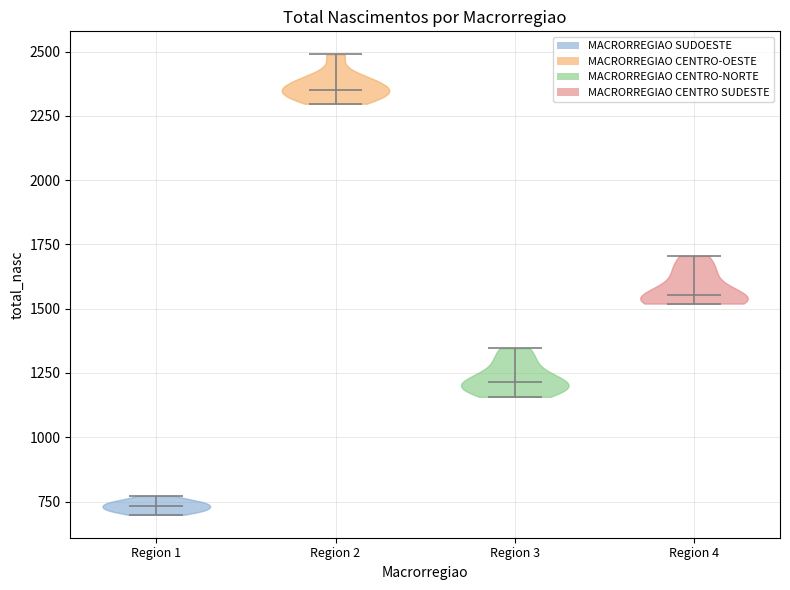

Reading left to right, read every violin against the y-axis: where its median line is, and the lowest and highest points it reaches. The values are not printed on the chart, so give them approximately, as read against the axis.

Region 1: median line 750, lowest point 700, highest point 750
Region 2: median line 2350, lowest point 2300, highest point 2500
Region 3: median line 1200, lowest point 1150, highest point 1350
Region 4: median line 1550, lowest point 1500, highest point 1700